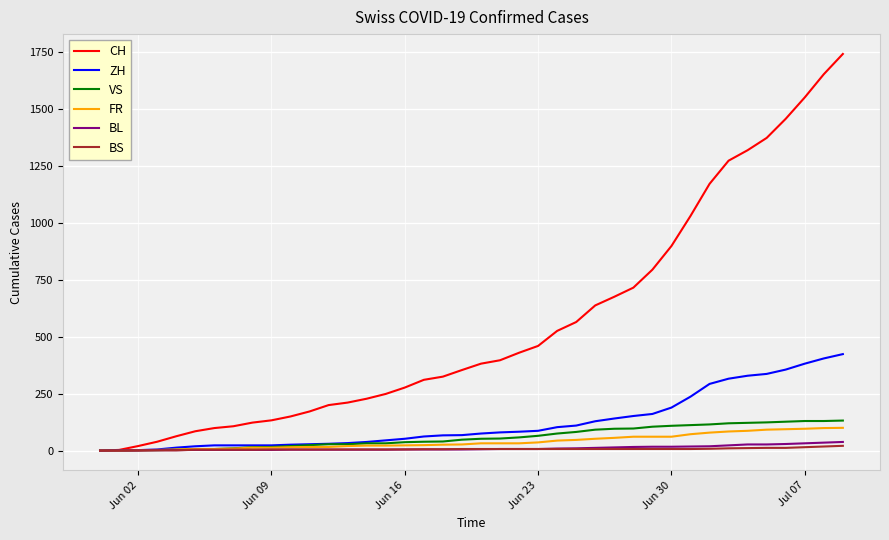

Does the chart display data point markers on the line(s)?

No